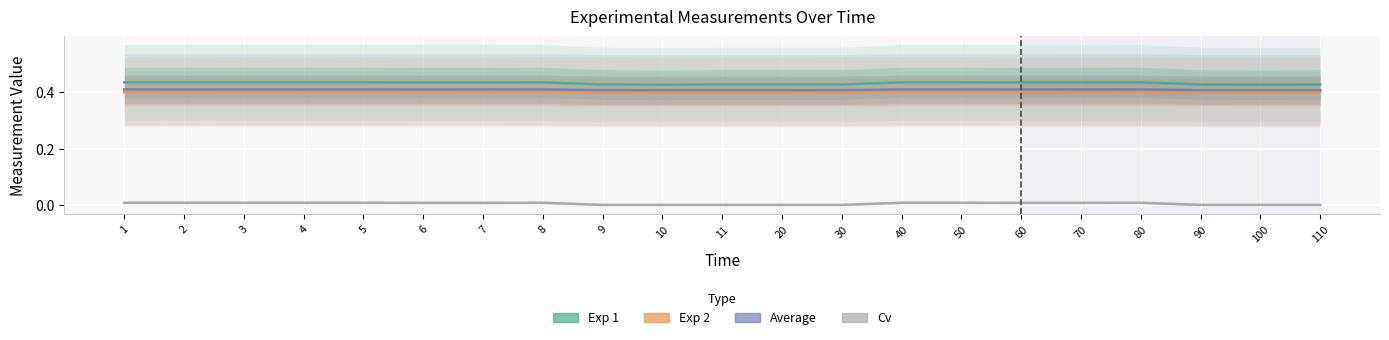

At which category is the sum across all series the highest?

1